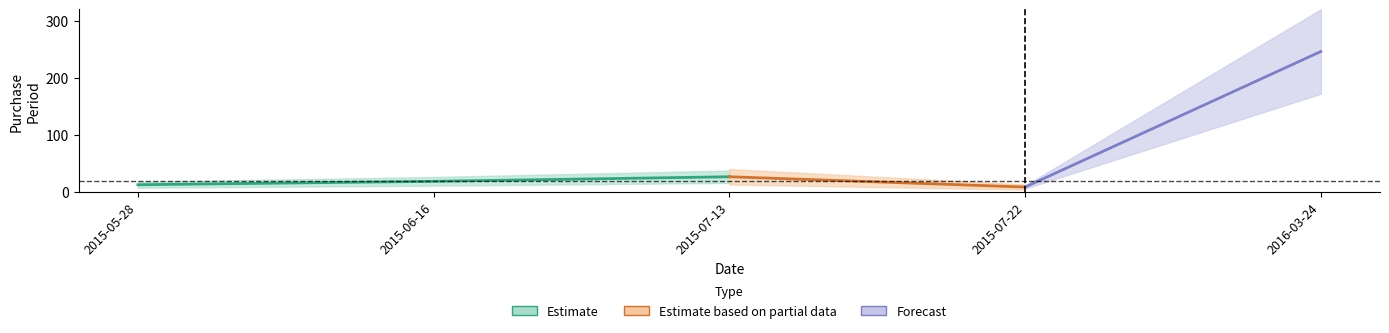

What is the difference between the maximum and minimum values?

237